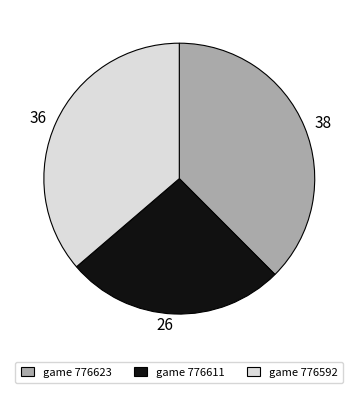

Is there a majority slice in this chart?

No